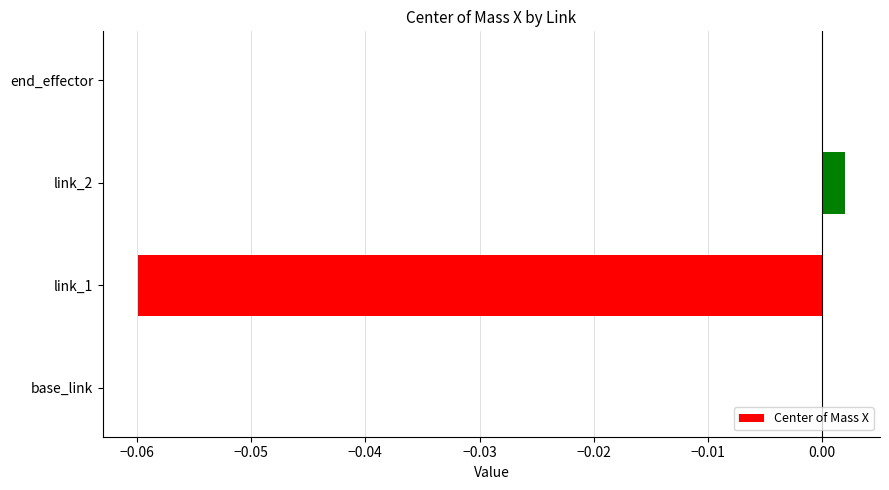

At which category does the chart reach its peak across all series?

link_2